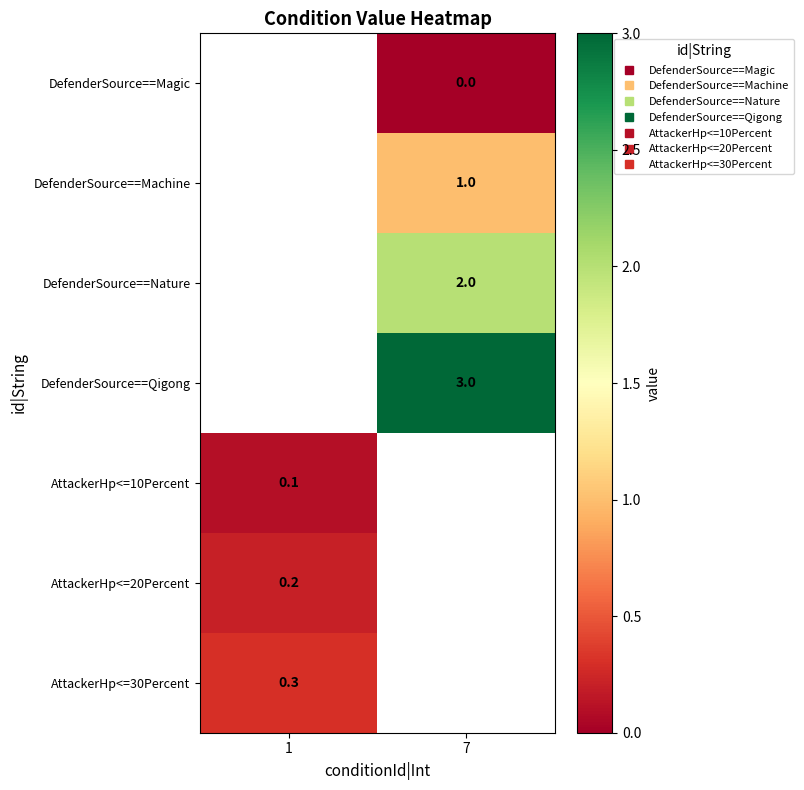

Where is AttackerHp<=30Percent nearest to the value 0?

1